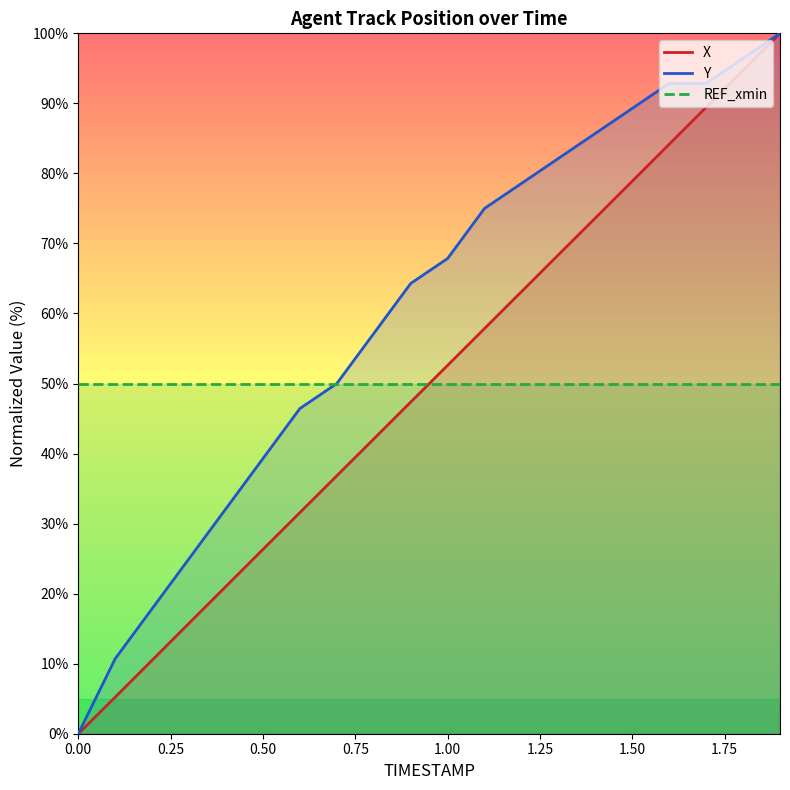

What is the maximum value for Y?

100.0